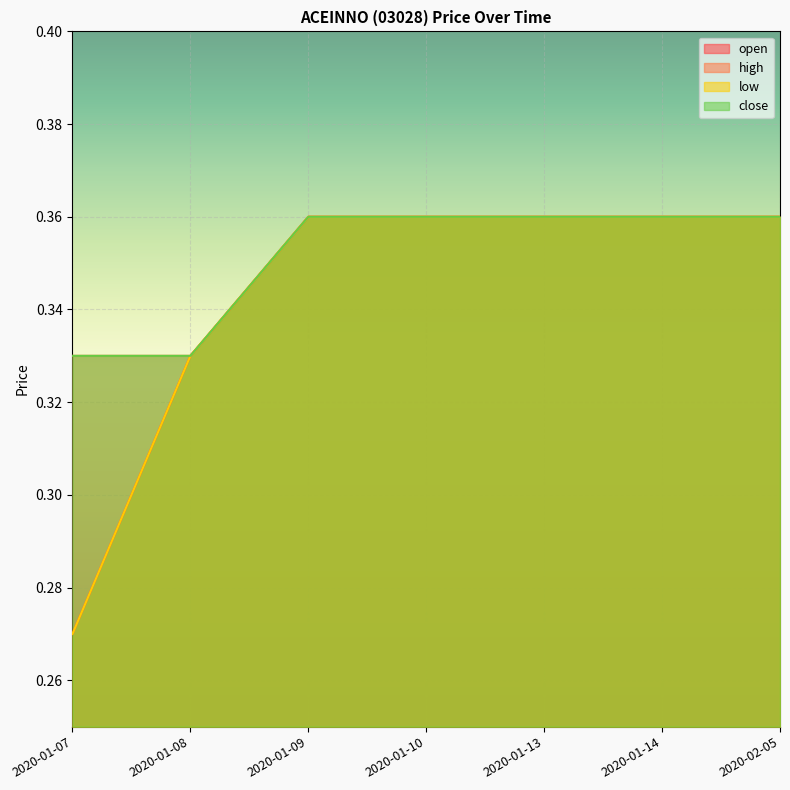

Is the value of low at 2020-01-10 greater than the value of high at 2020-01-13?

No